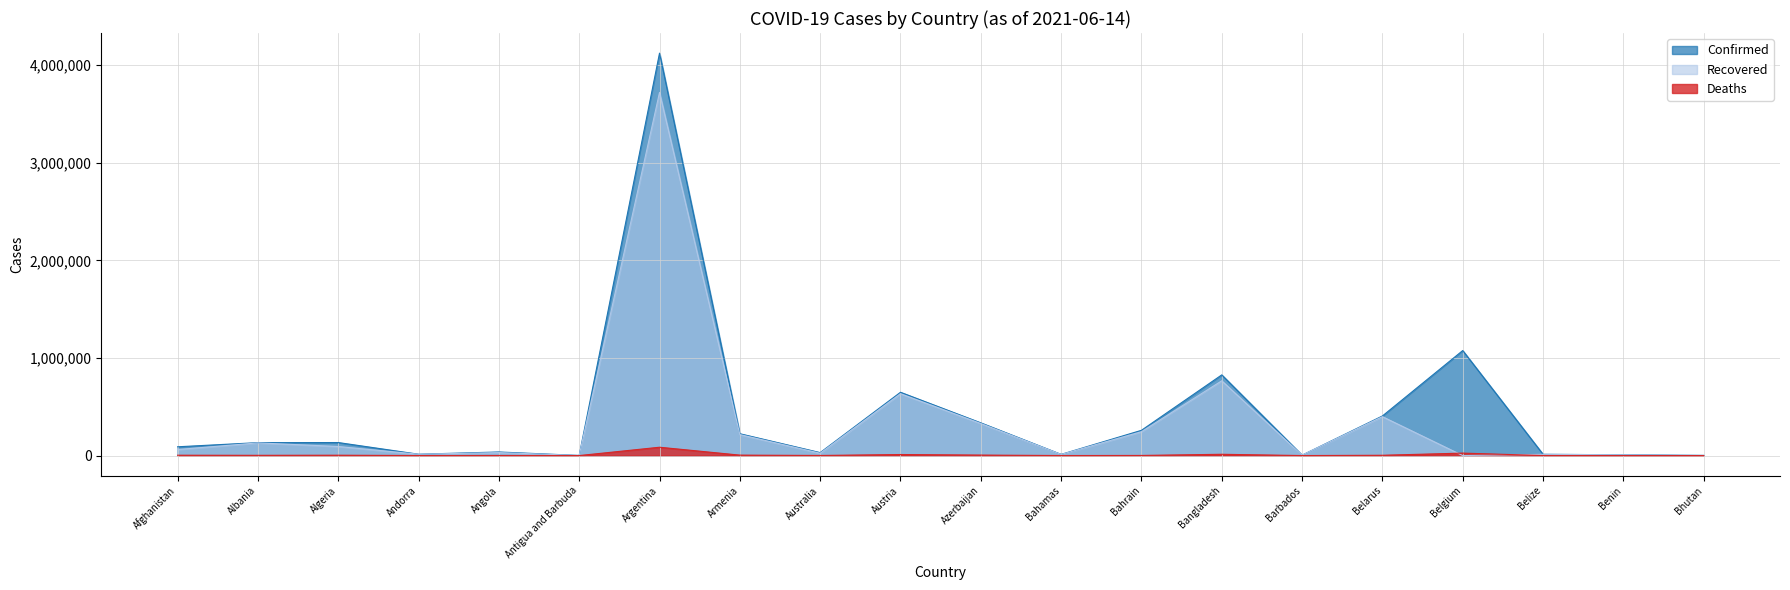

At how many categories does at least one series exceed 3142480?

1